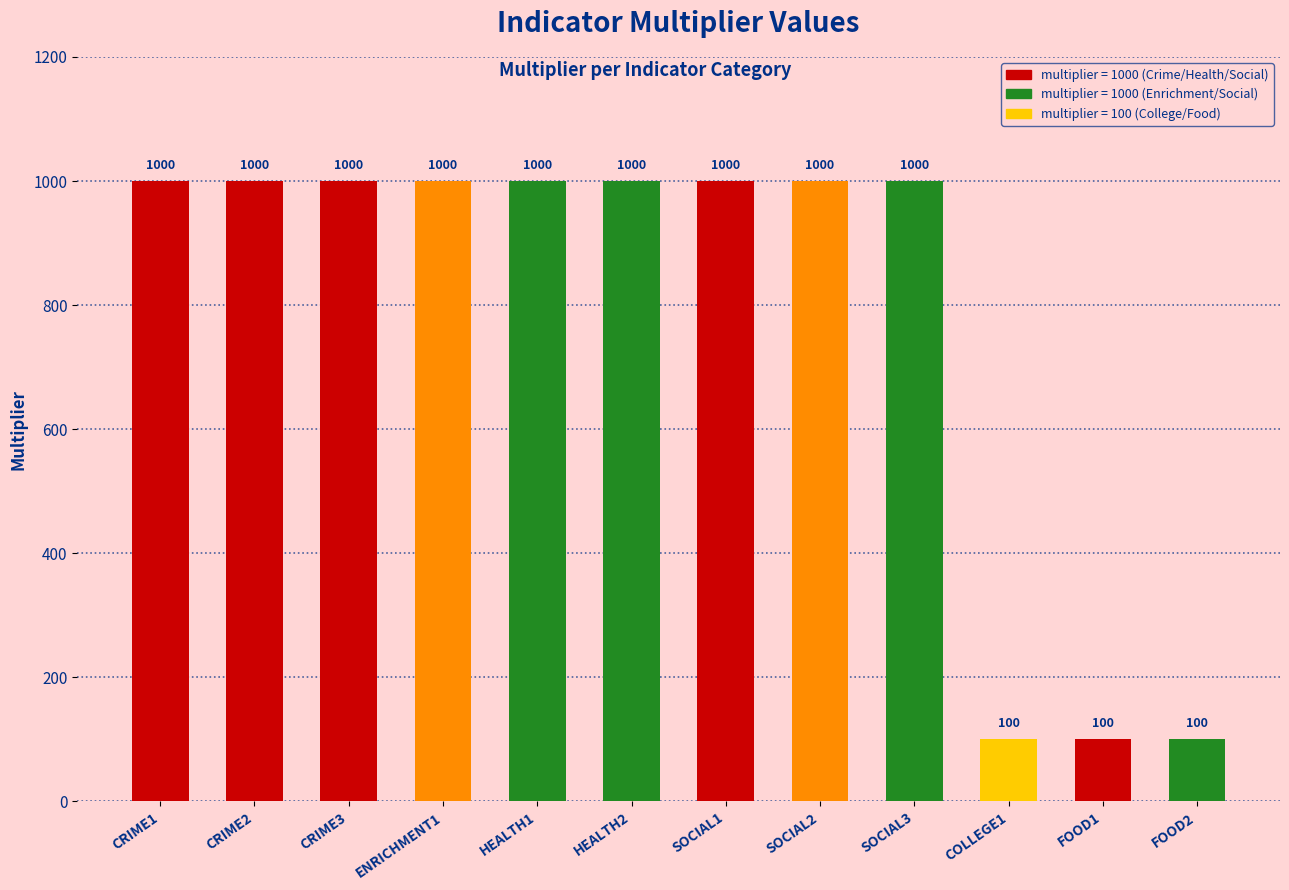

What is the difference between the maximum and minimum values?

900